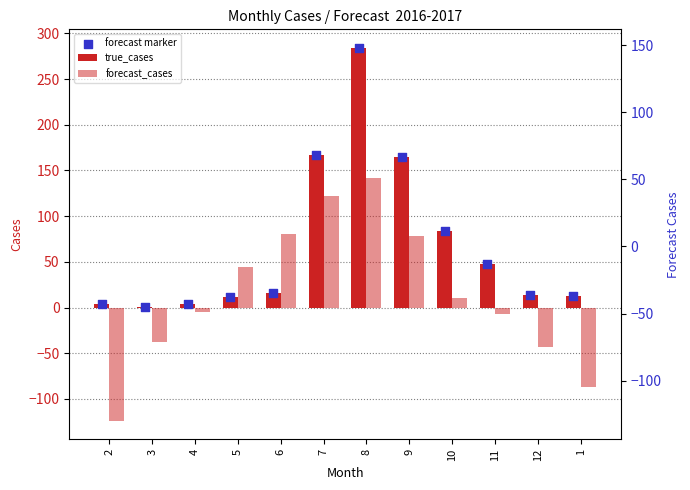

What are all the series names shown in the legend?

true_cases, forecast_cases, forecast marker